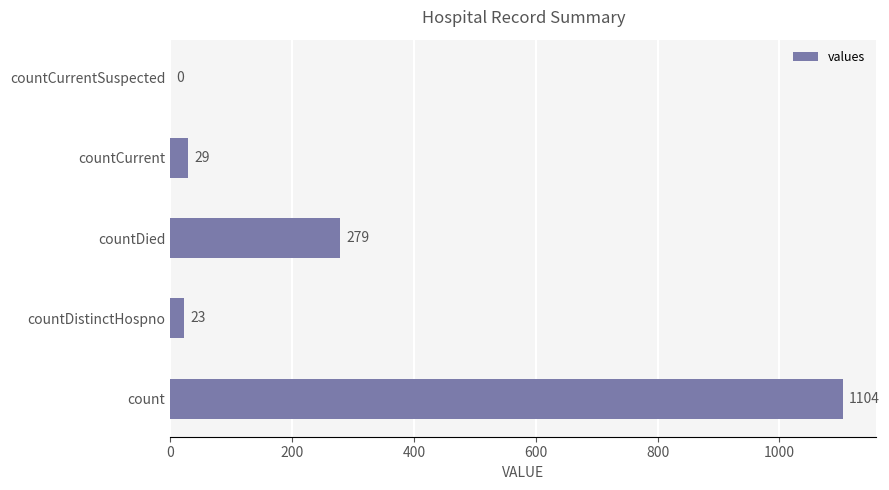

What is the maximum value shown in the chart?

1104